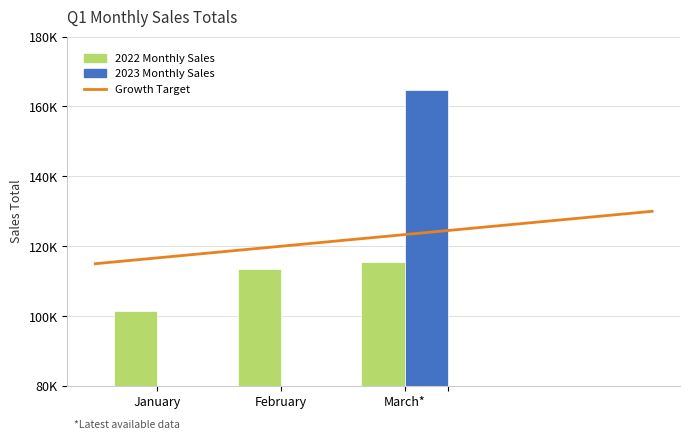

What is the sum of all values?

330500